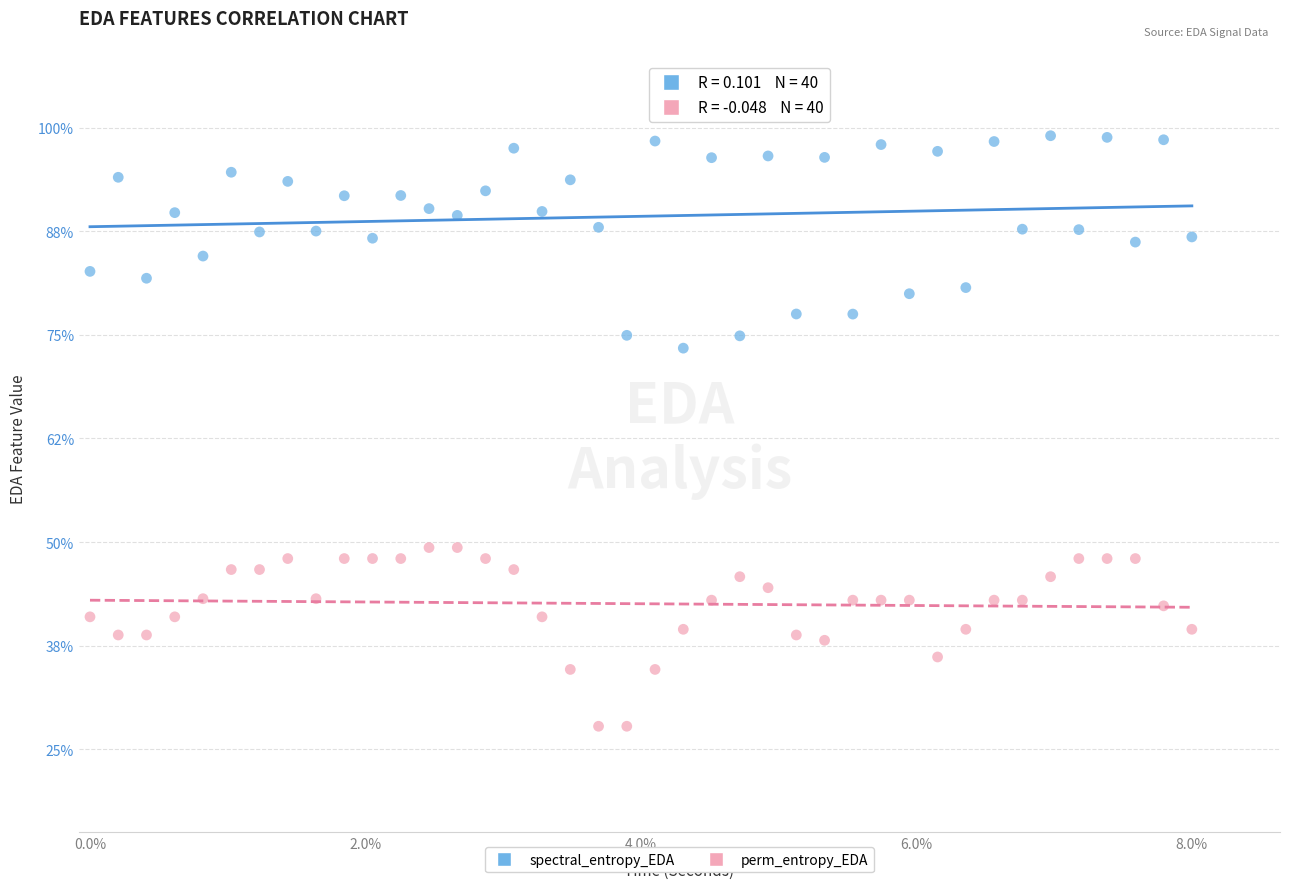

Which series reaches the maximum Y coordinate?

spectral_entropy_EDA